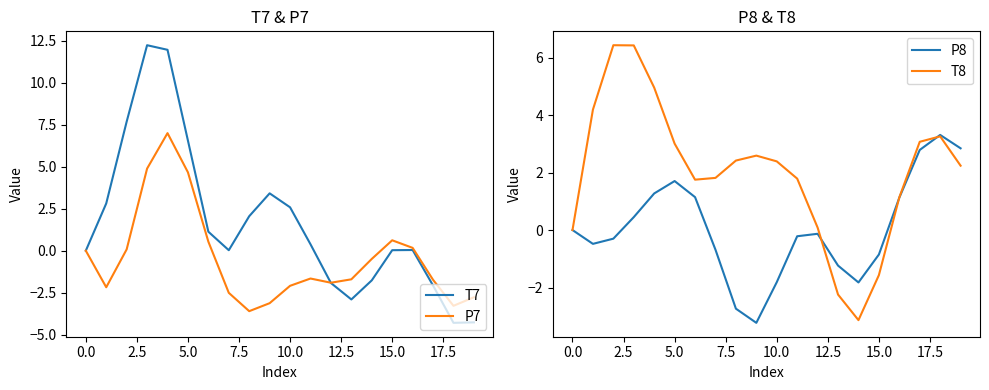

What is the lowest value of the P7 series?

-3.6